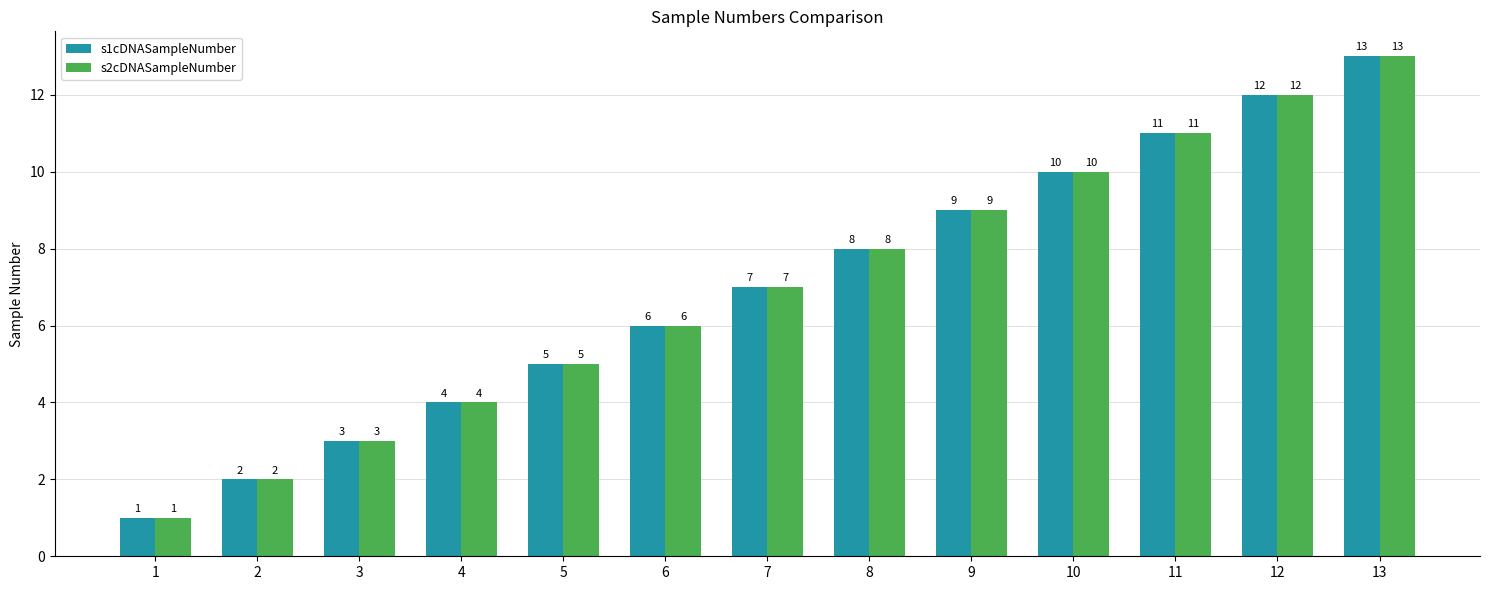

How many groups of bars are there?

13